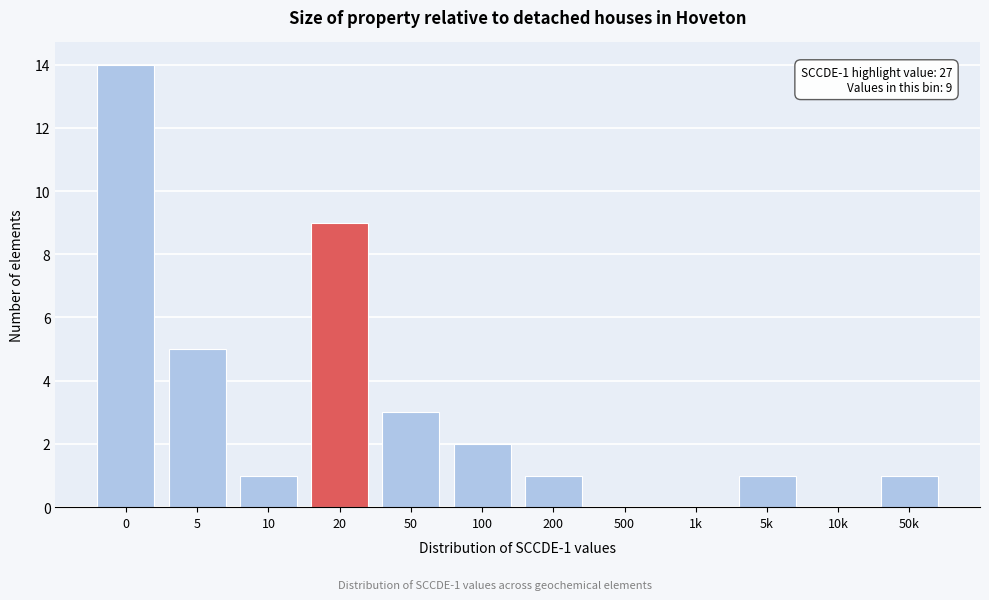

Reading left to right, transcribe all the data shown in this chart.

0=14	5=5	10=1	20=9	50=3	100=2	200=1	500=0	1k=0	5k=1	10k=0	50k=1